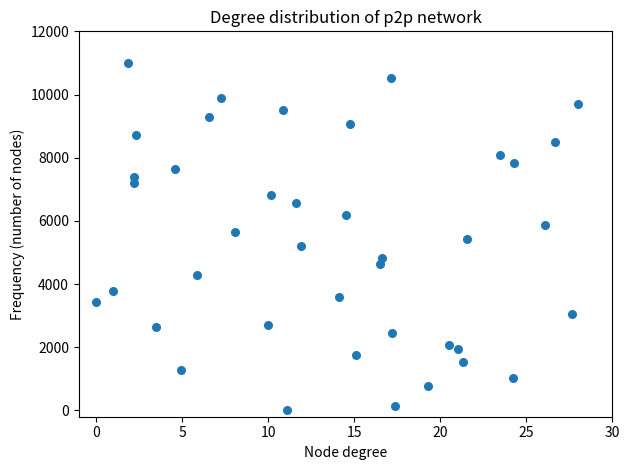

What is the range of X values (max minus min)?

28.0